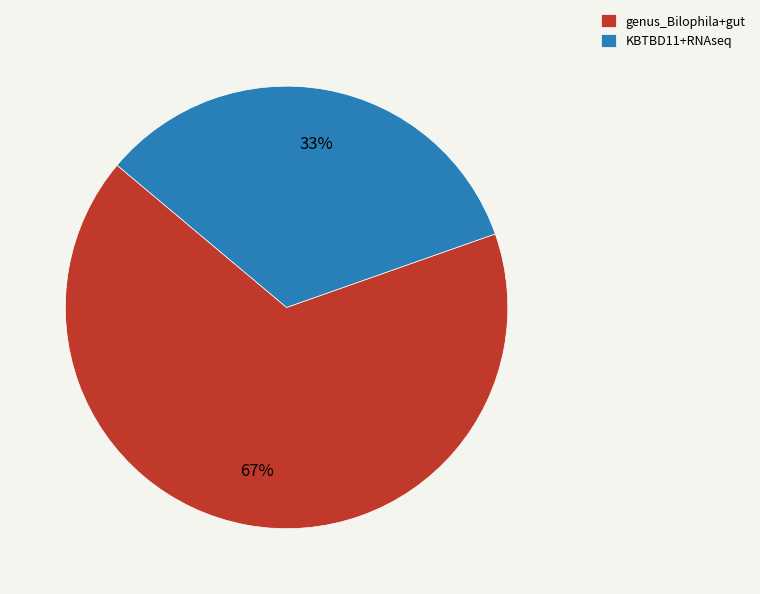

Between KBTBD11+RNAseq and genus_Bilophila+gut, which is larger?

genus_Bilophila+gut